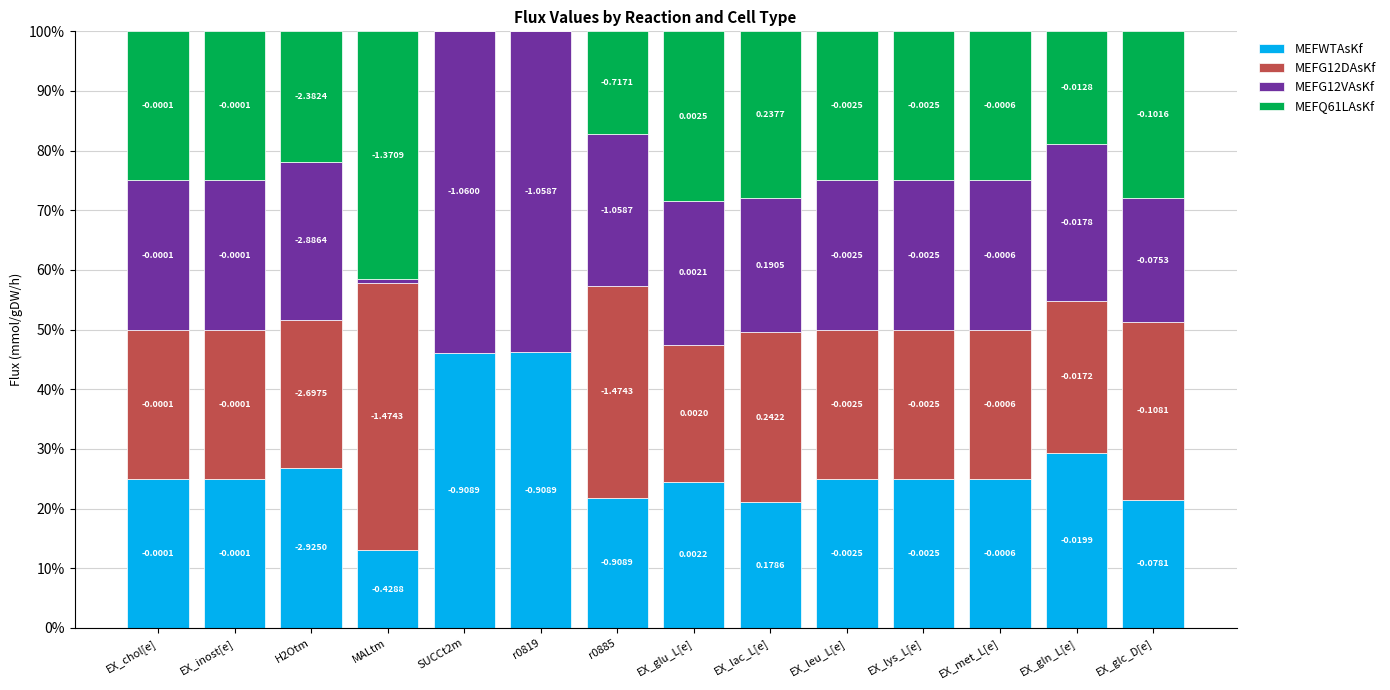

What is the sum of the MEFWTAsKf values at EX_inost[e] and EX_gln_L[e]?

54.4